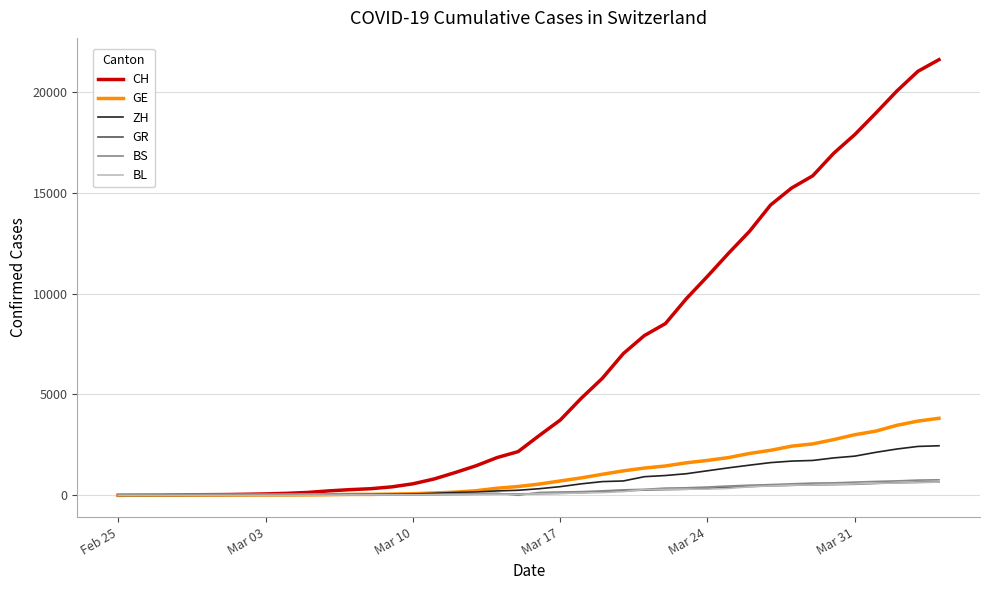

Which series has the widest spread of values?

CH